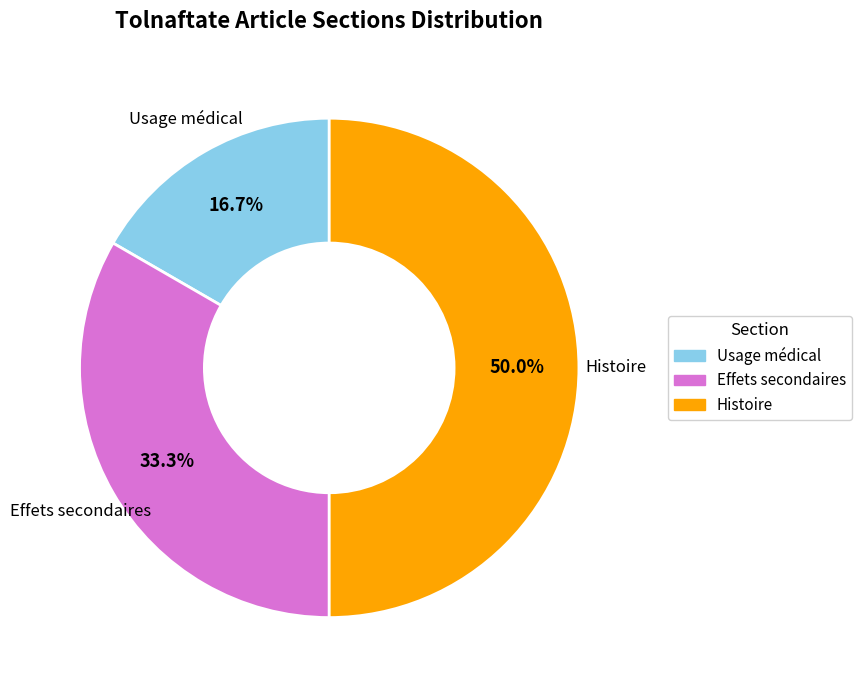

How many segments does this pie chart have?

3